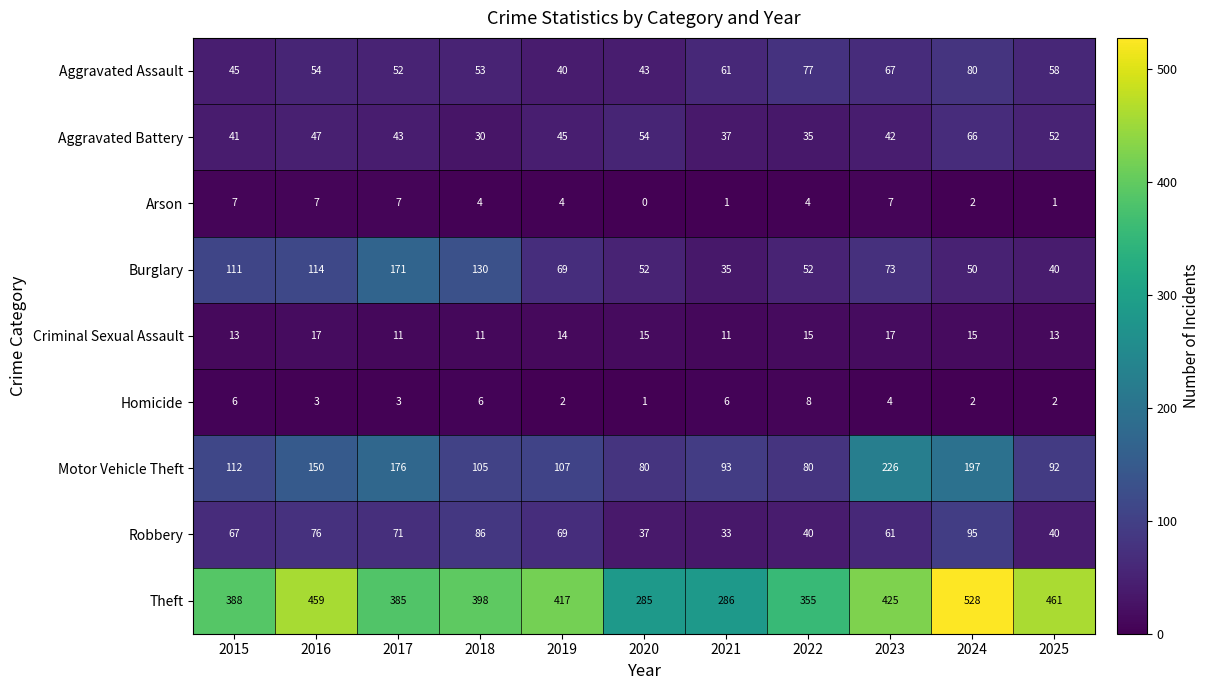

What is the approximate value of Aggravated Assault at 2019?

40